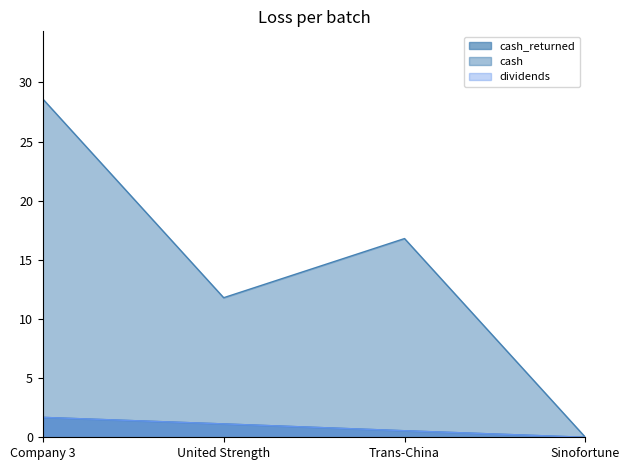

How many values in cash_returned are above zero?

3